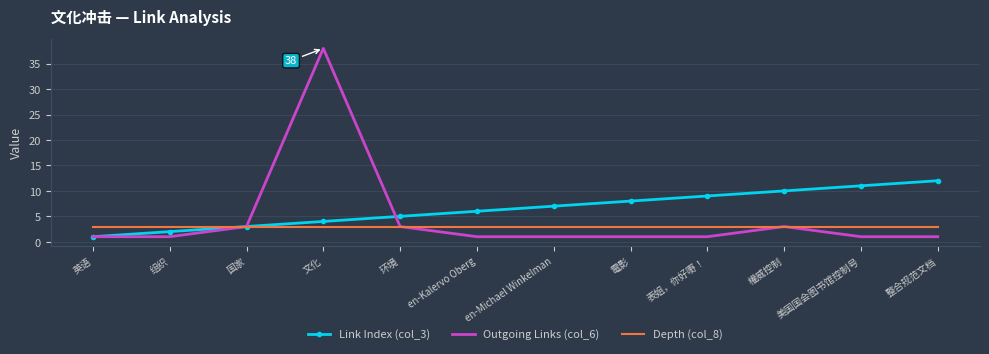

Rank the series by their maximum value, from lowest to highest.

Depth (col_8), Link Index (col_3), Outgoing Links (col_6)